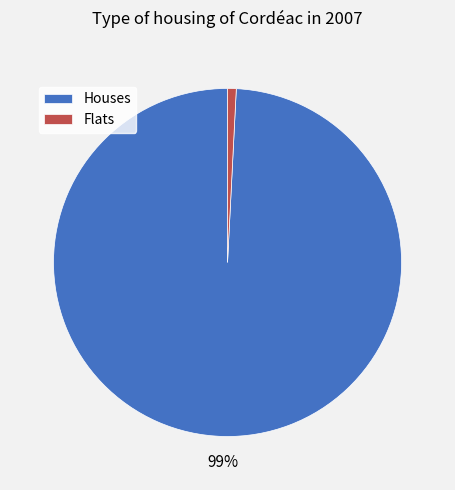

Count the number of slices in the pie.

2